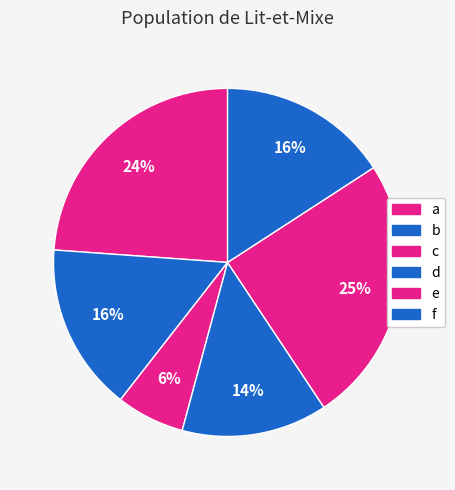

True or false: d accounts for 14% of the total.

True